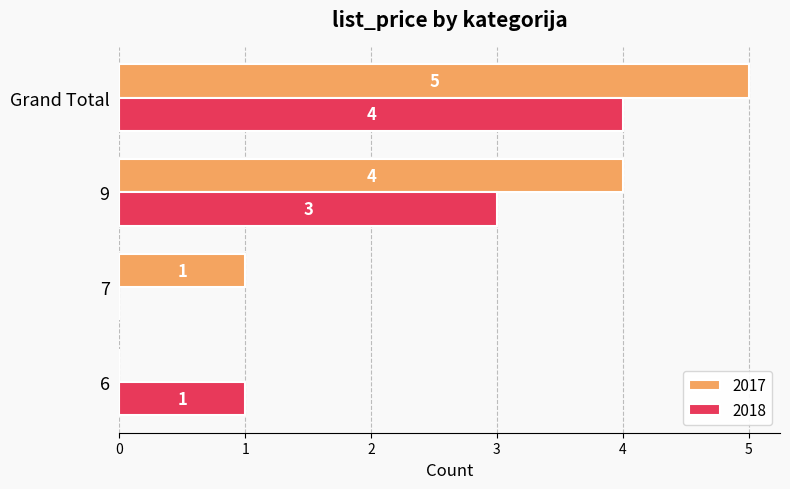

What is the spread (max minus min) of values at Grand Total?

1